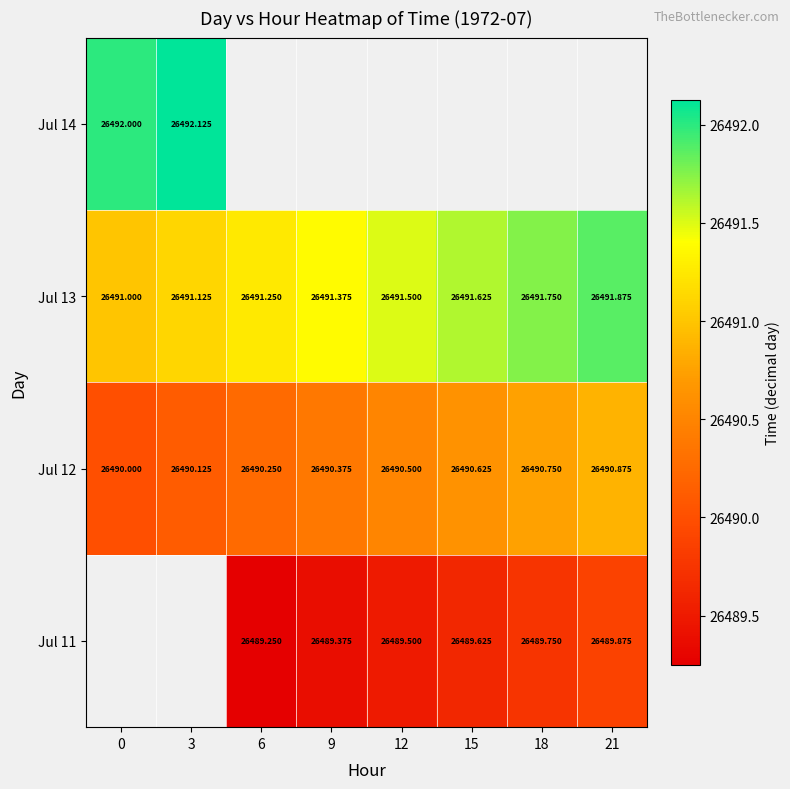

What is the sum of all Jul 13 values?

211931.5